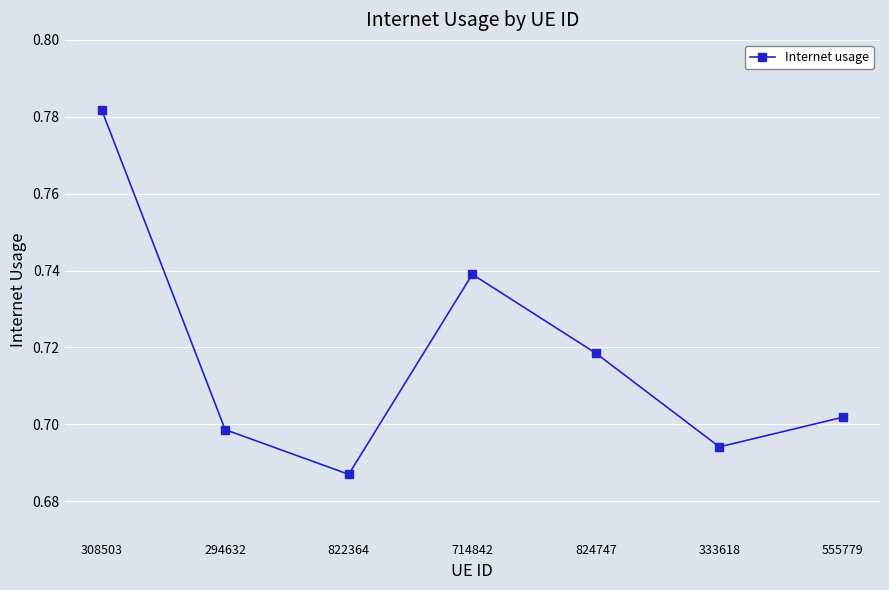

What is the label of the 7th point from the left?

555779